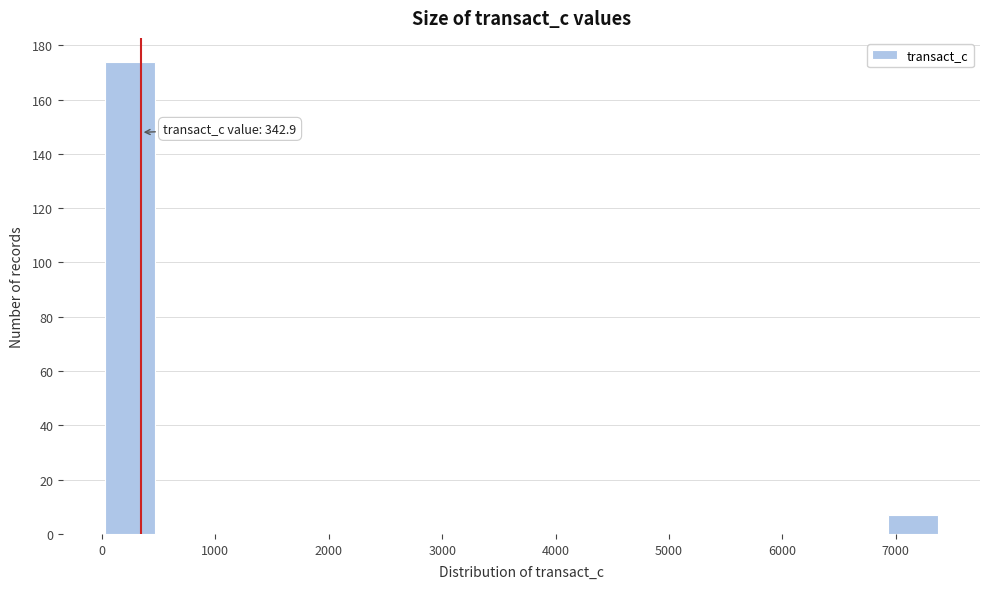

Which range on the x-axis has the tallest bar?

0 to 500